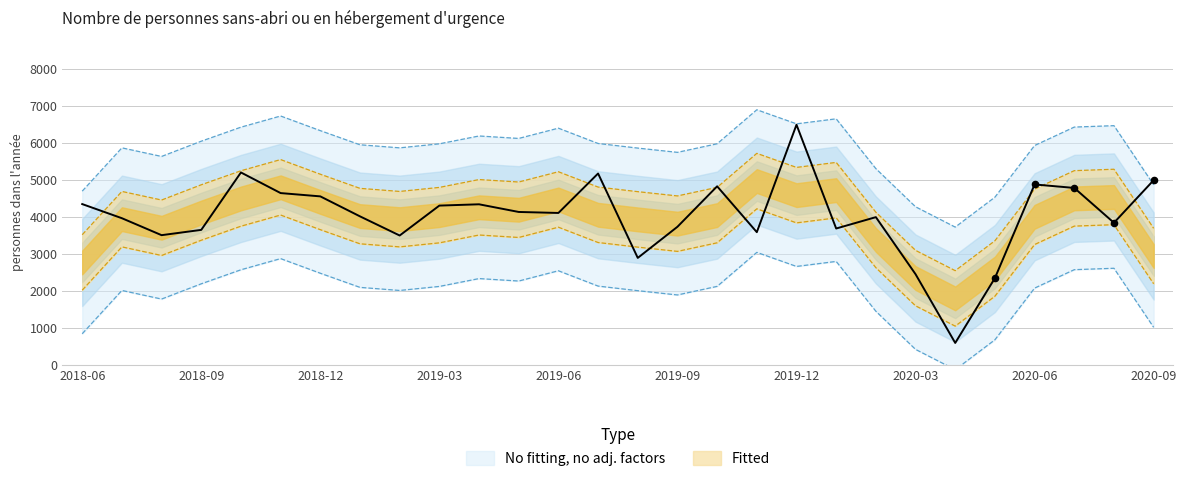

What is the change in value from 2018-06 to 2020-01?

-660